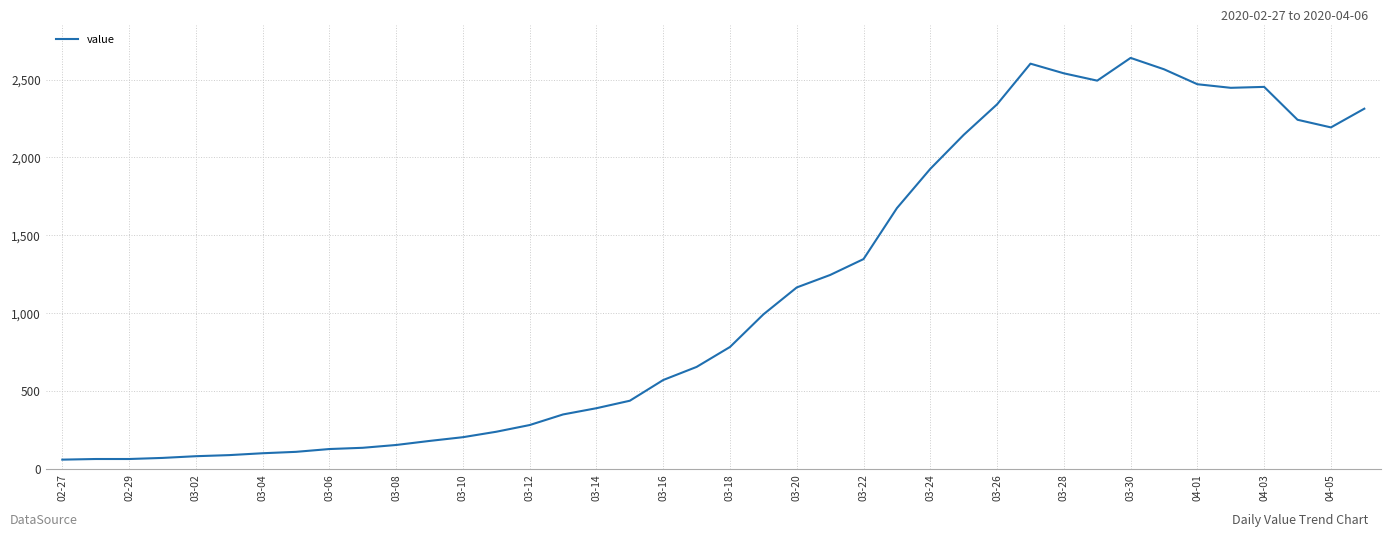

What is the difference between the maximum and minimum values?

2578